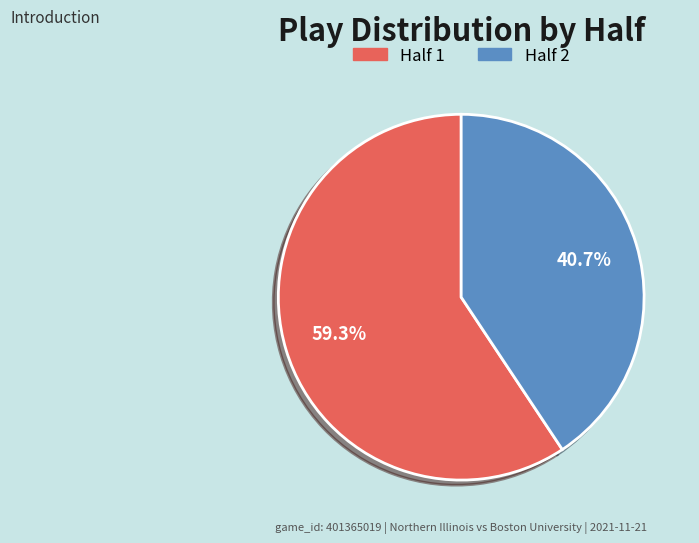

The Half 2 slice represents 41% of the pie. True or false?

True